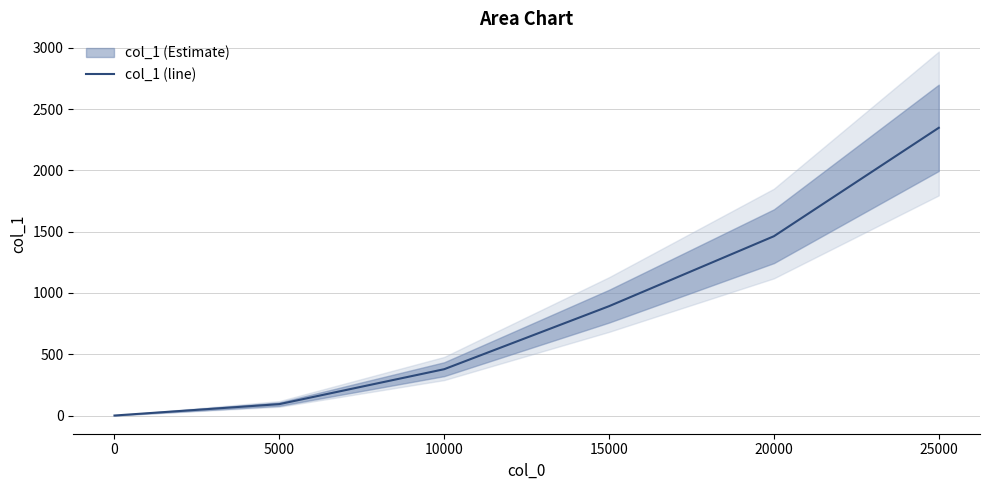

Is it true that the value at 25000 is 2347.6?

True